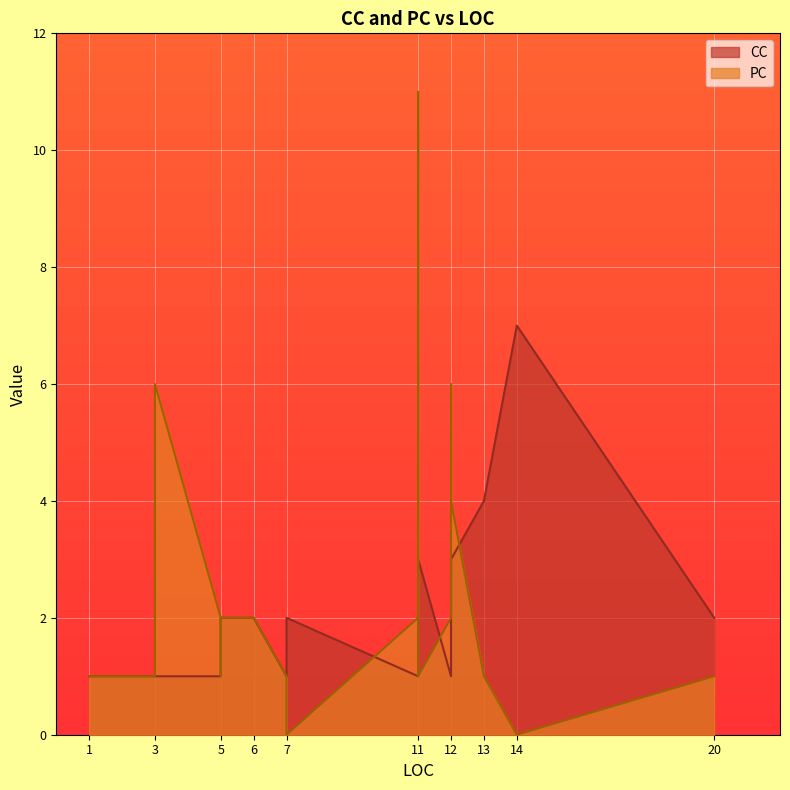

What is the value of the PC point at the 22nd from the left?

11